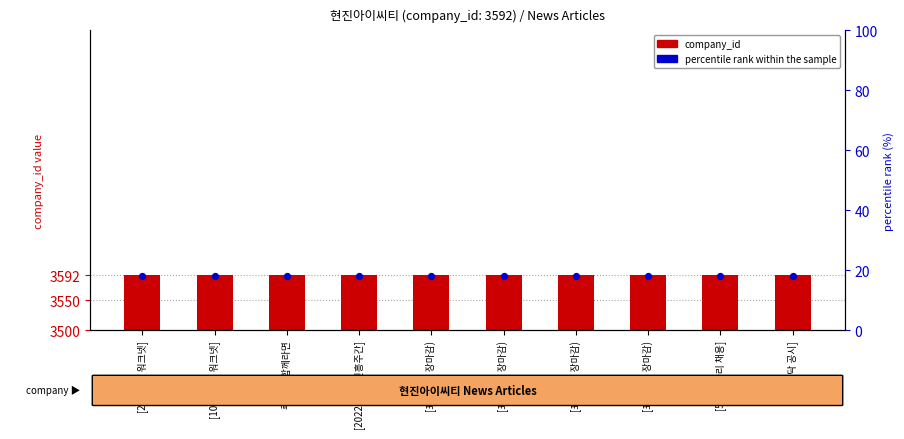

At how many categories does at least one series exceed 2066?

10